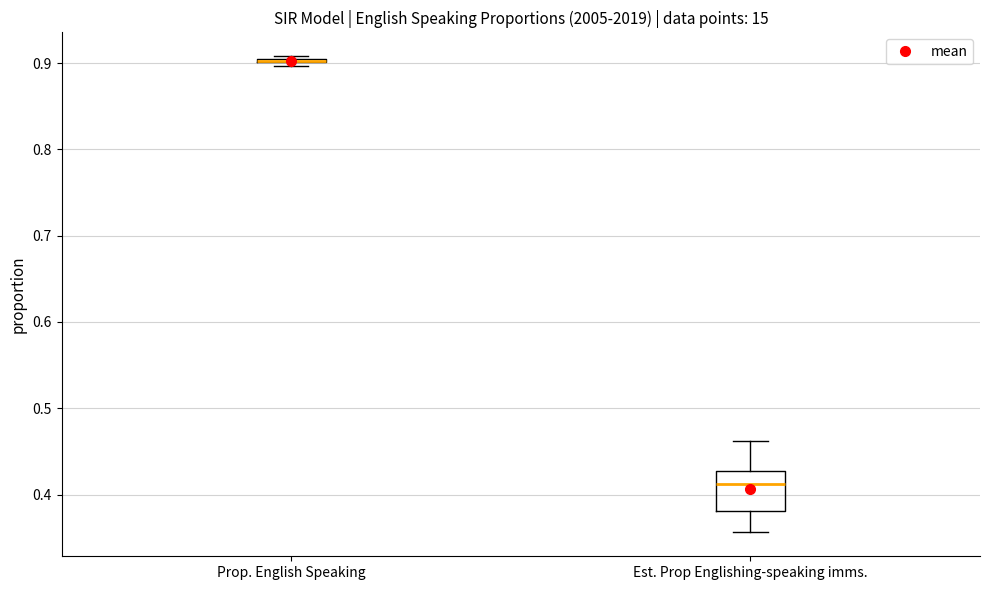

Reading left to right, read every box against the y-axis: the position of its median line, the range the box covers, and the ends of its whiskers. The values are not printed on the chart, so give them approximately, as read against the axis.

Prop. English Speaking: box collapsed to a line at 0.90, whiskers 0.90 to 0.91
Est. Prop Englishing-speaking imms.: median 0.41, box 0.38 to 0.43, whiskers 0.36 to 0.46